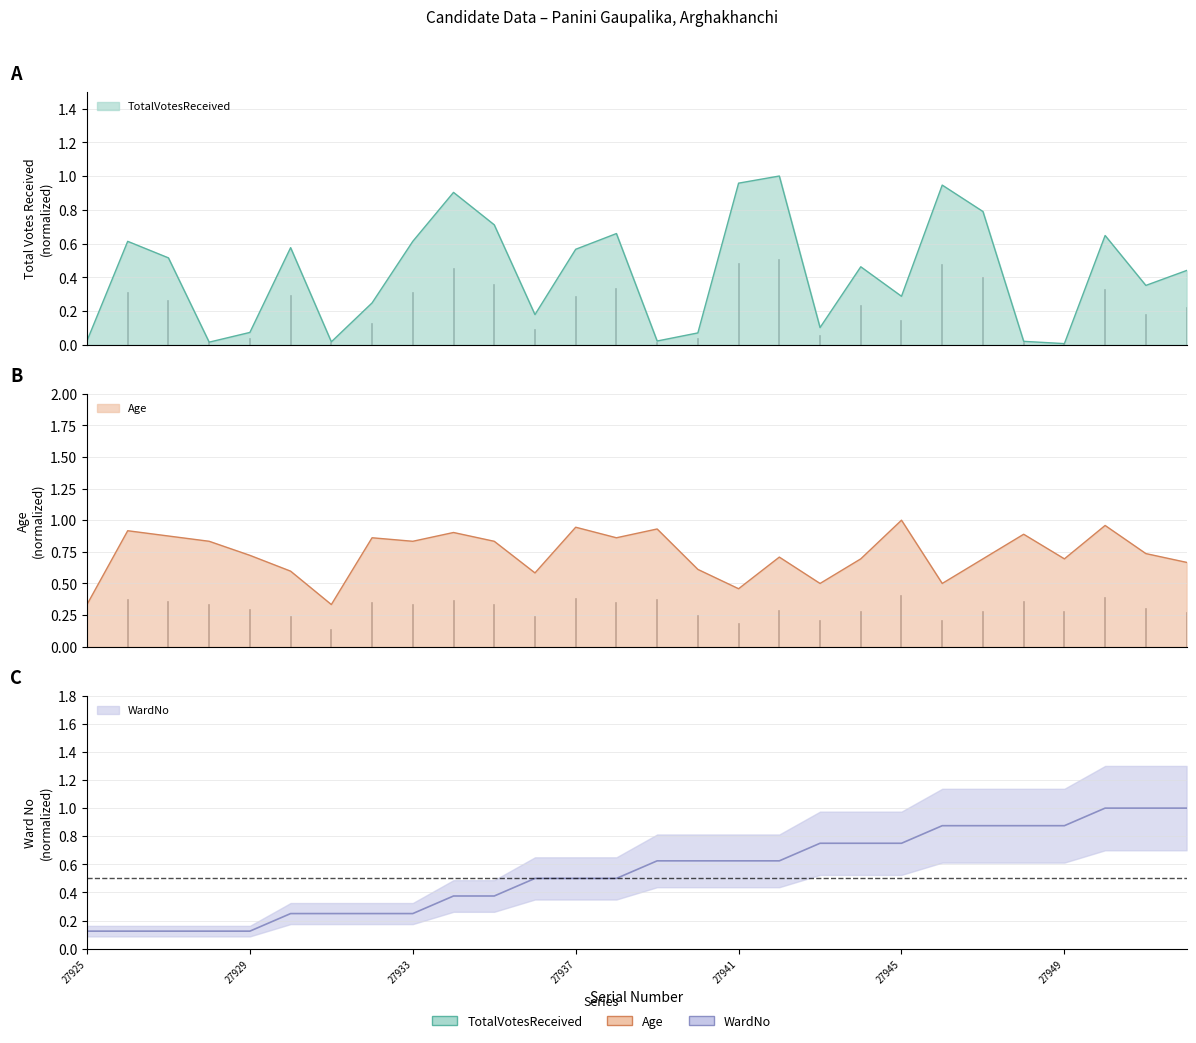

Is it true that Age equals 1.3 at 27932?

False